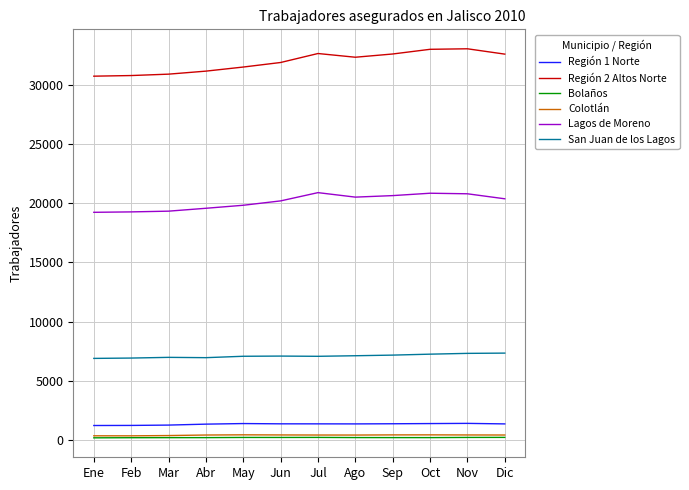

What is the total value across all series at Jun?

61161